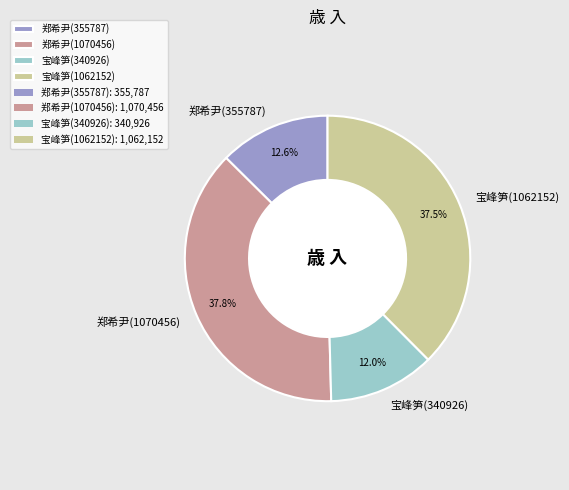

Do 郑希尹(1070456) and 宝峰笋(1062152) together represent more than half of the pie?

Yes